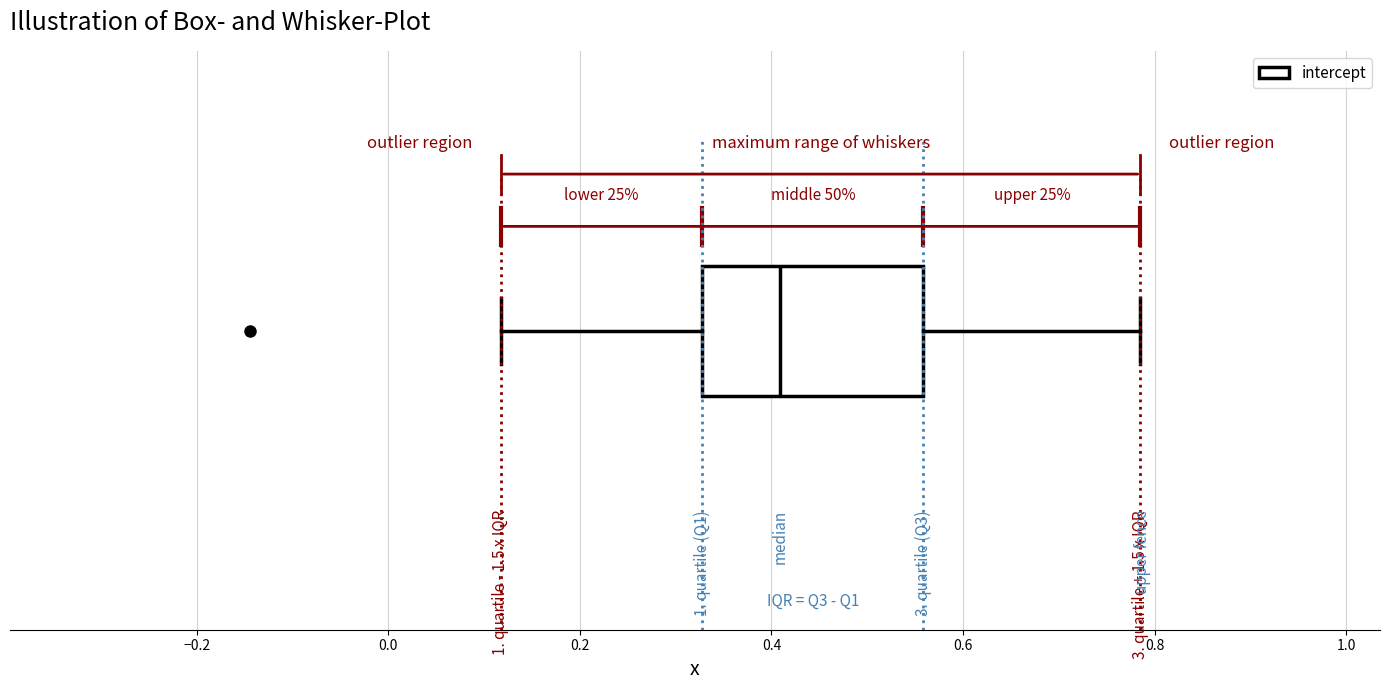

Transcribe this box plot: give where the median line is, the range the box spans, and where the two whiskers end, as read against the x-axis. The values are not printed on the chart, so give them approximately, as read against the axis.

median 0.40, box 0.32 to 0.56, whiskers 0.12 to 0.78